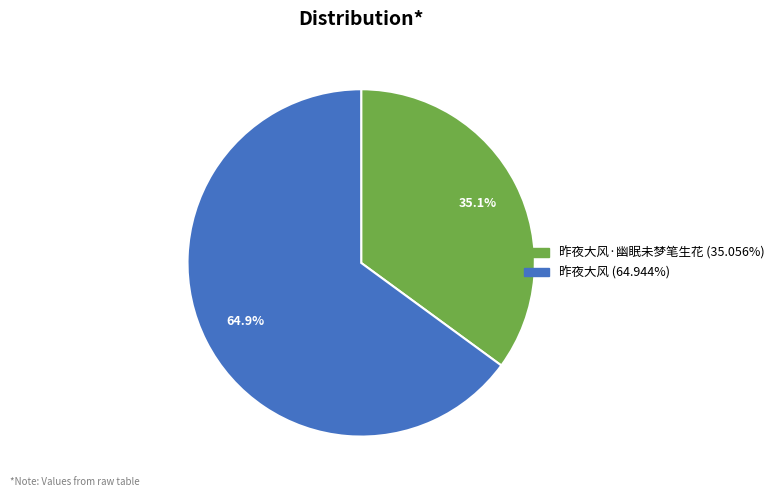

Count the number of slices in the pie.

2